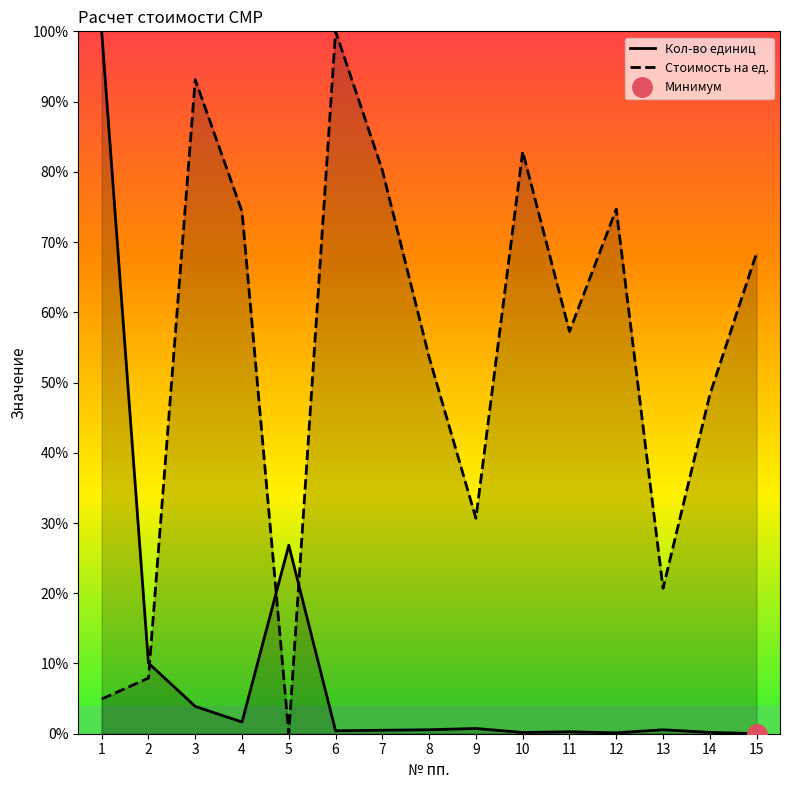

Which series changed the most between 10 and 13?

Стоимость на ед.